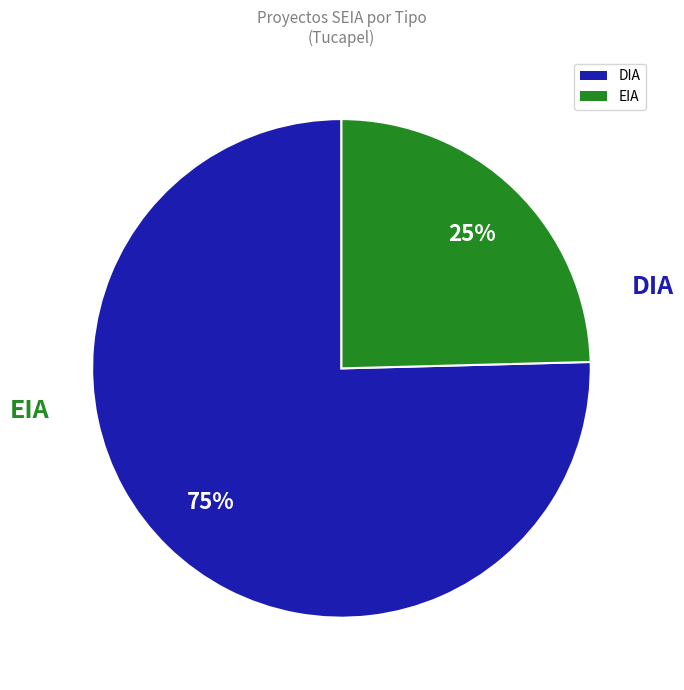

To the nearest percent, what percentage of the pie is DIA?

75%